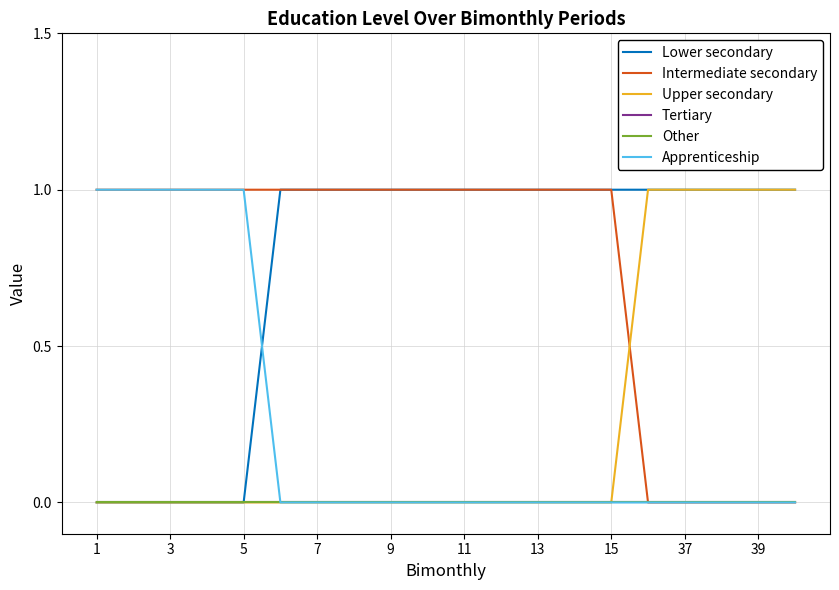

List the series in order of their peak value, lowest first.

Tertiary, Other, Lower secondary, Intermediate secondary, Upper secondary, Apprenticeship